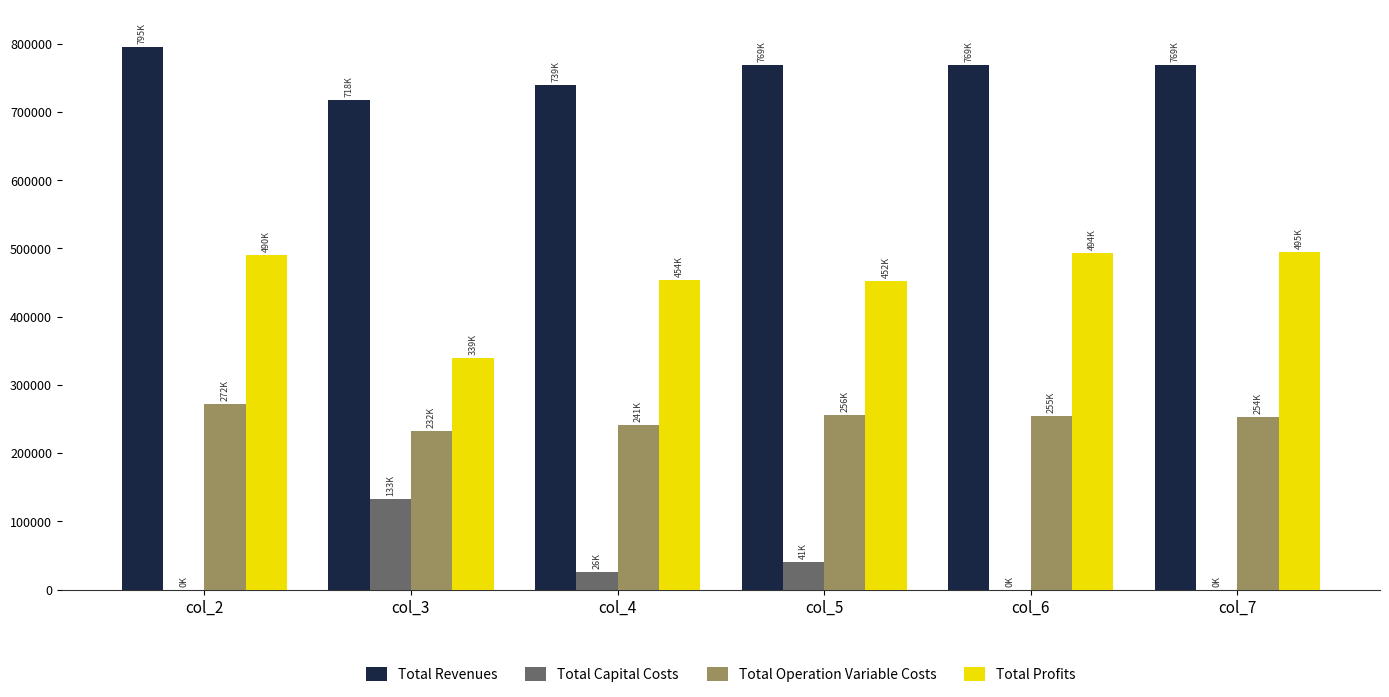

What is the total value across all series at col_3?

1422170.5